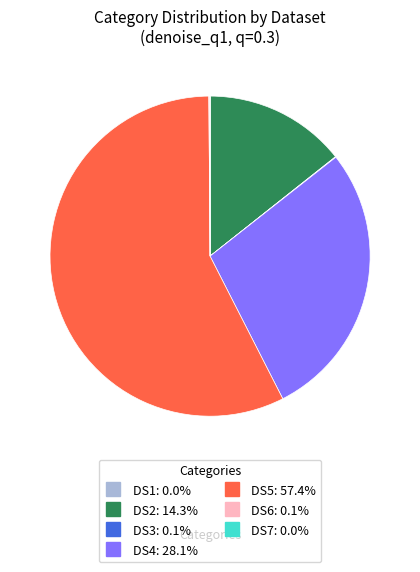

Approximately how many times larger is the value at DS4 compared to DS2?

2.0